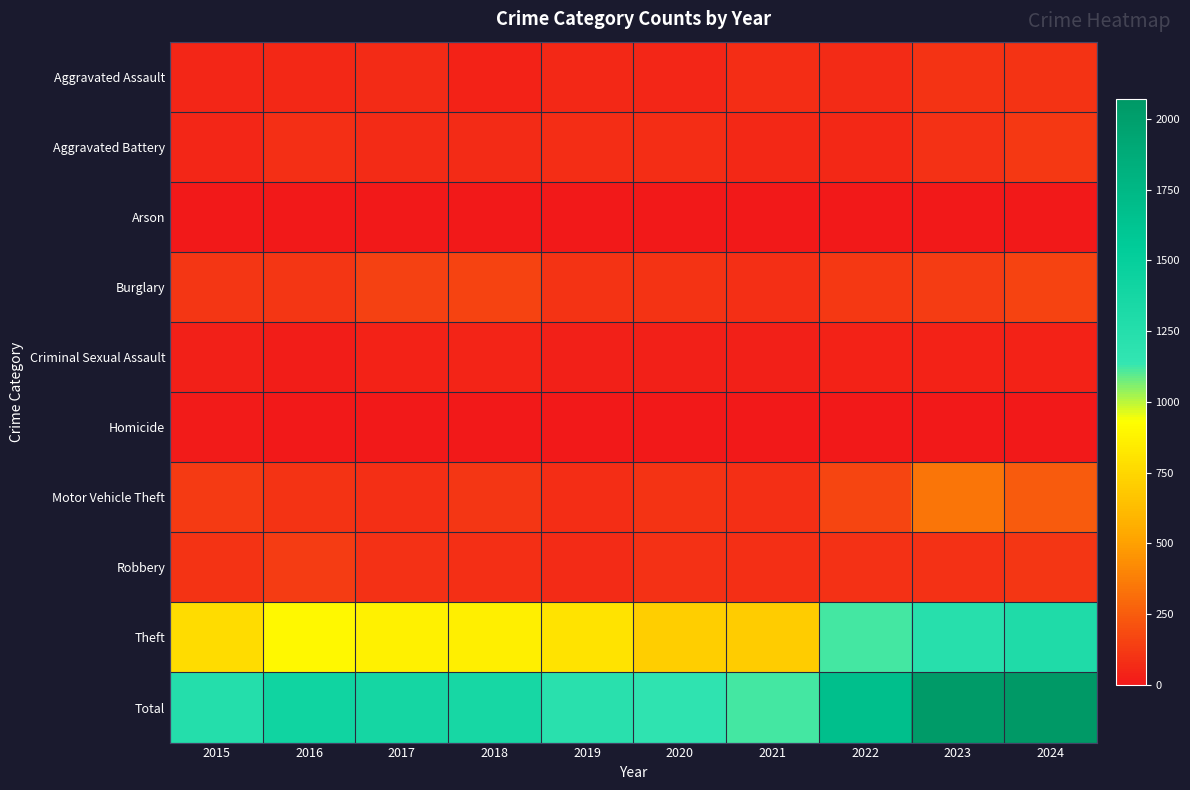

At how many categories does at least one series exceed 459?

10